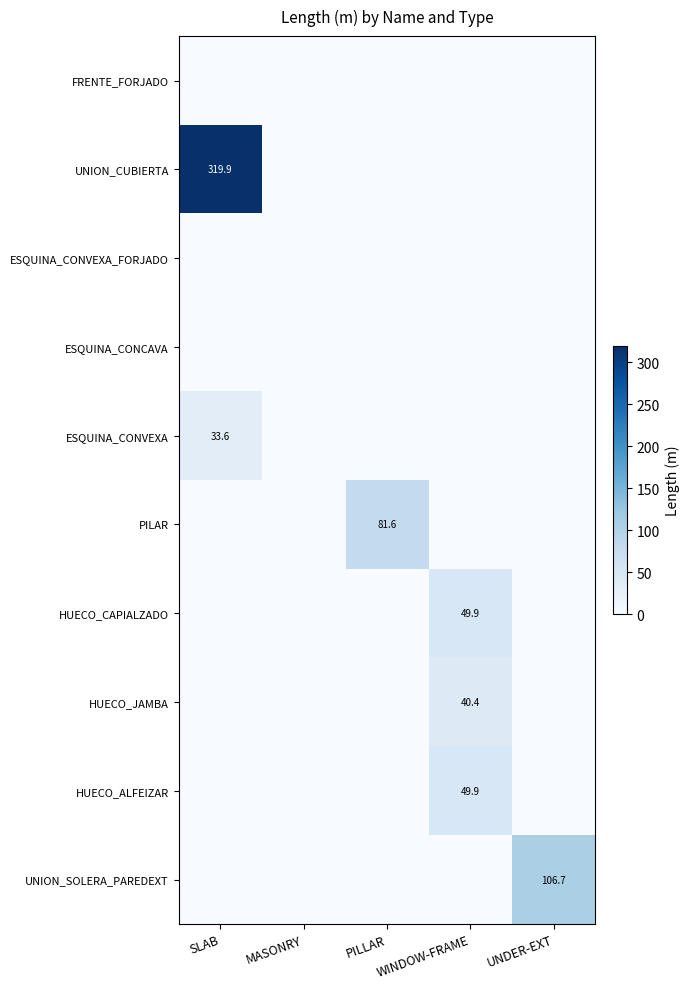

What is the average value of the ESQUINA_CONVEXA series?

6.7